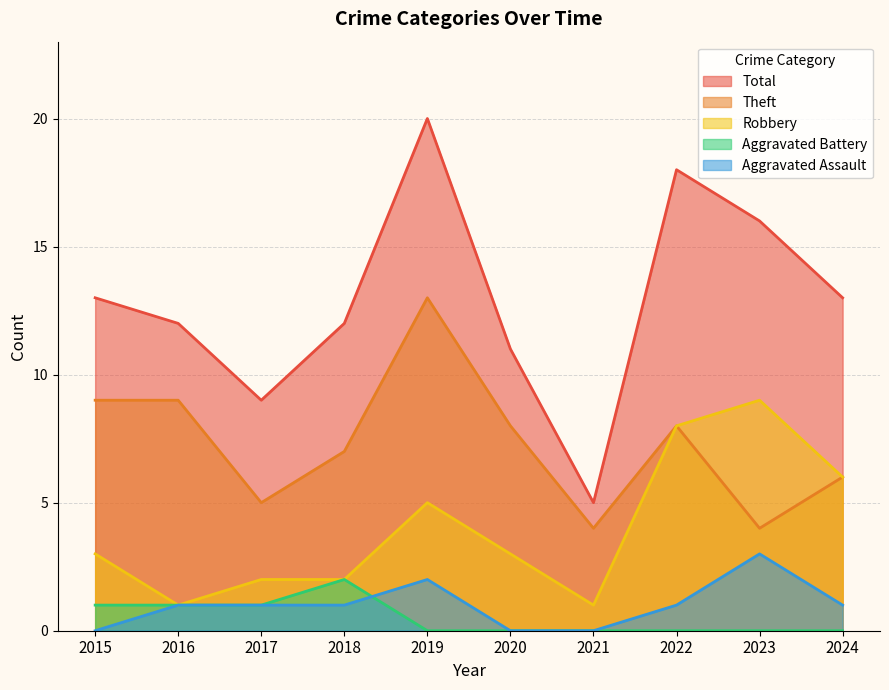

Where is Aggravated Assault nearest to the value 1?

2016